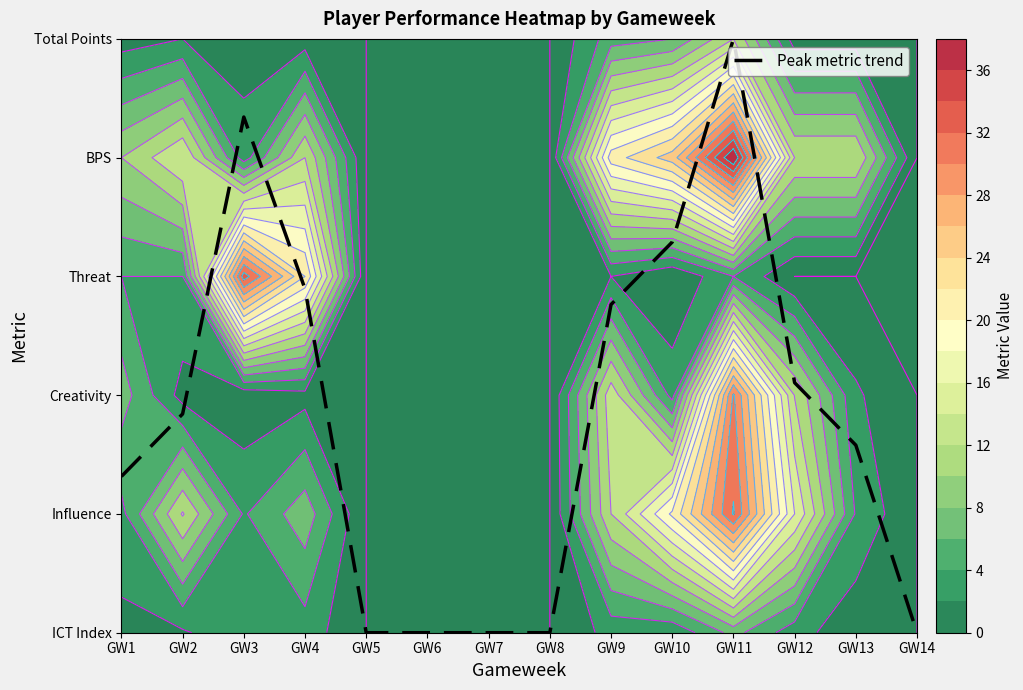

Rank the categories by value from lowest to highest.

GW5, GW6, GW7, GW8, GW14, GW1, GW13, GW2, GW12, GW9, GW4, GW10, GW3, GW11